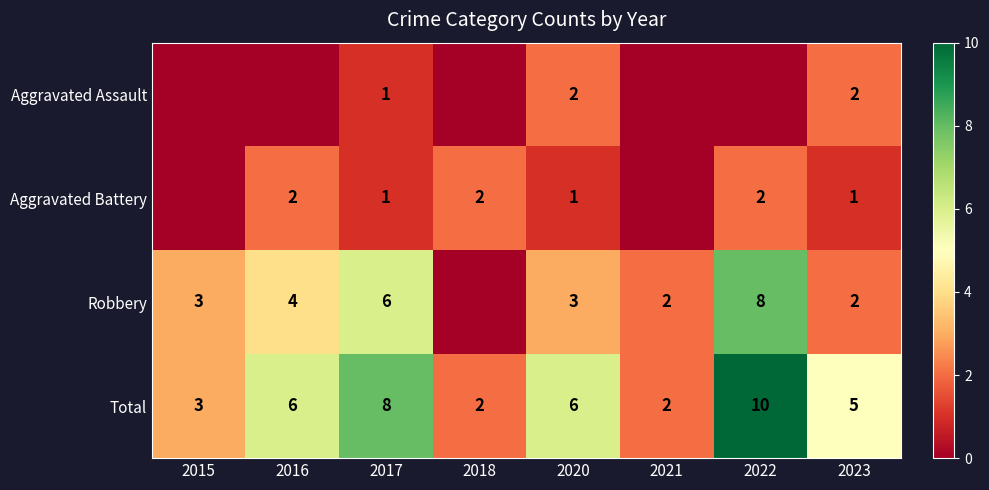

At which category is the sum across all series the highest?

2022